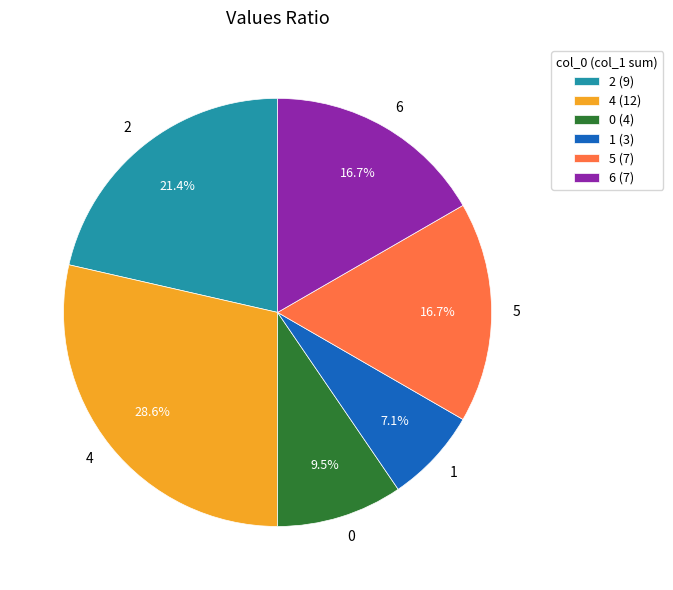

Count the number of slices in the pie.

6